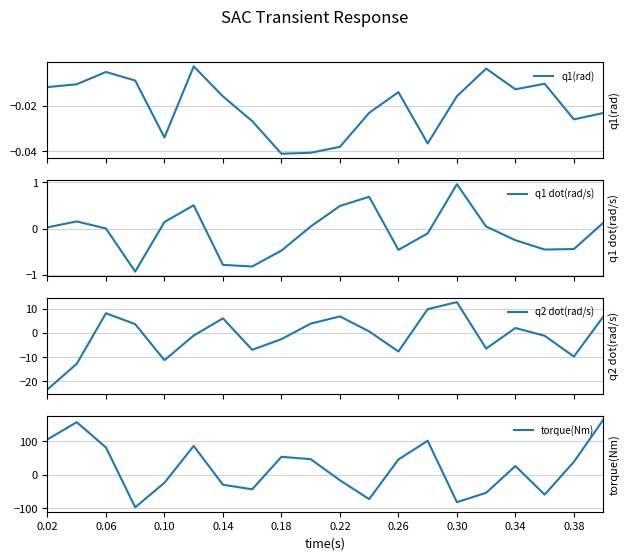

What is the highest value of the q2 dot(rad/s) series?

12.7